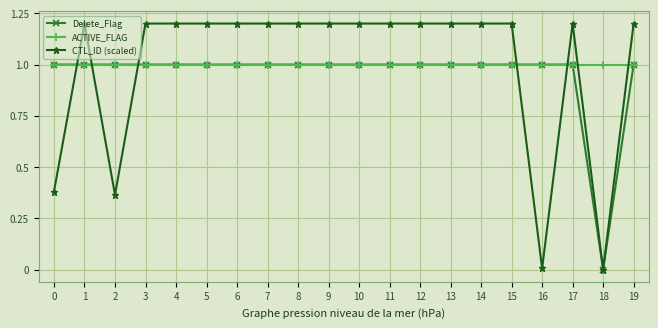

How many intersections are there between ACTIVE_FLAG and CTL_ID (scaled)?

7